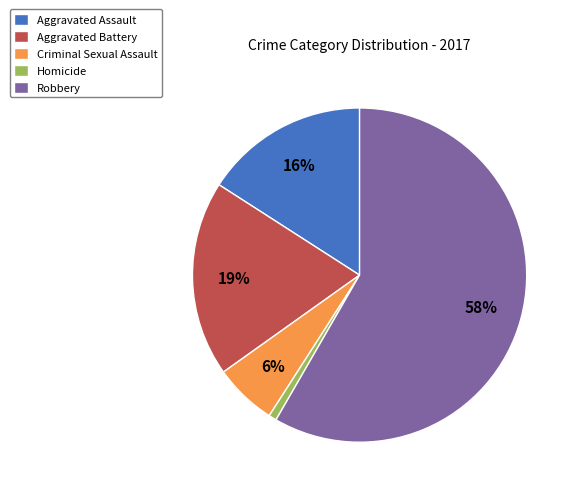

To the nearest percent, what is the combined percentage of Robbery and Aggravated Assault?

74%